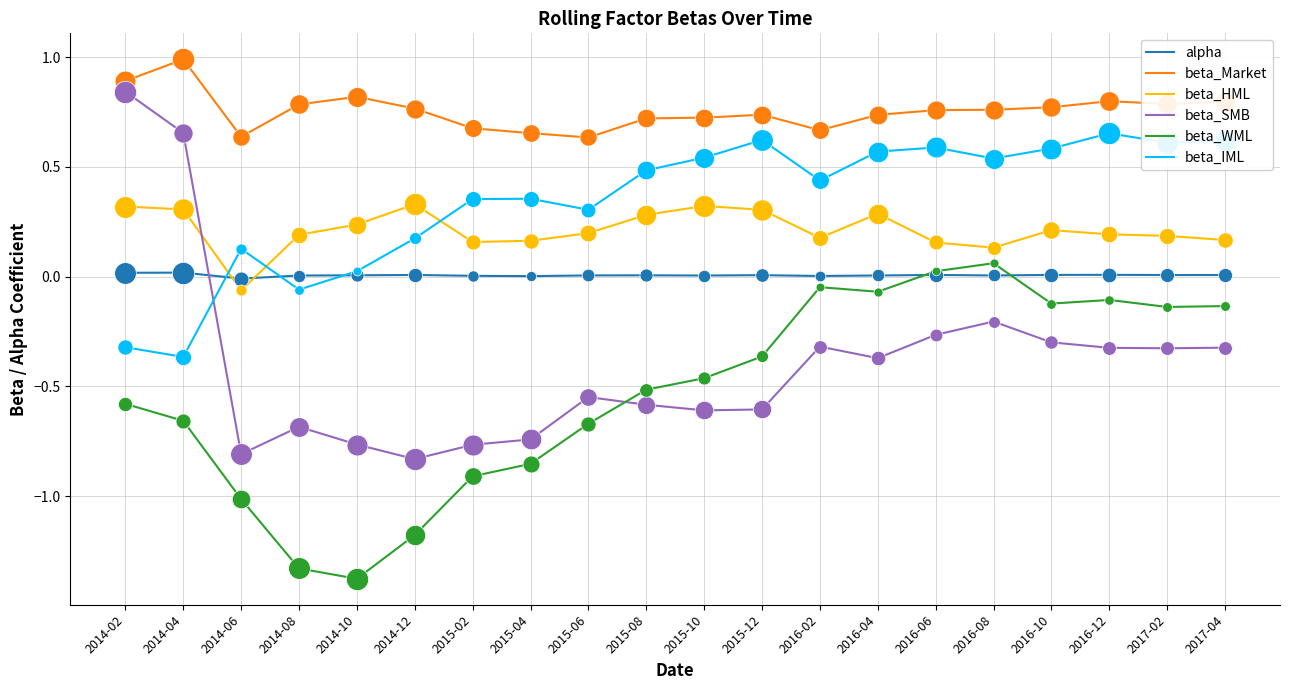

Does the chart have visible grid lines?

Yes